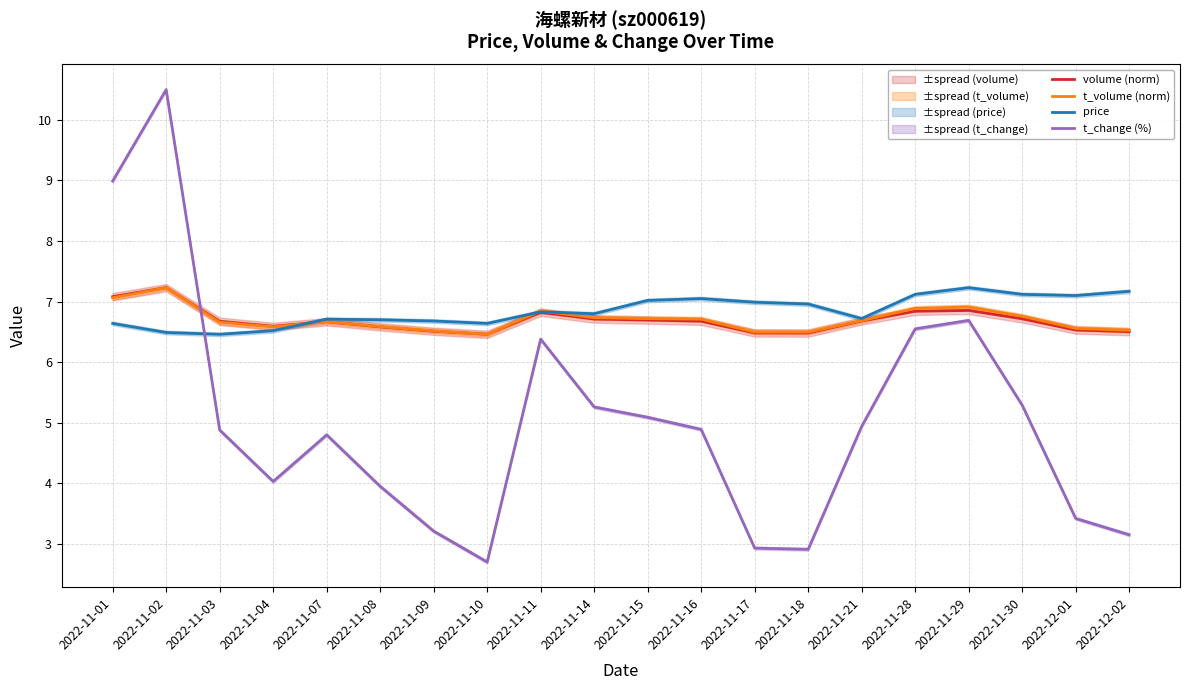

What is the difference between the highest and lowest values at 2022-11-17?

4.1